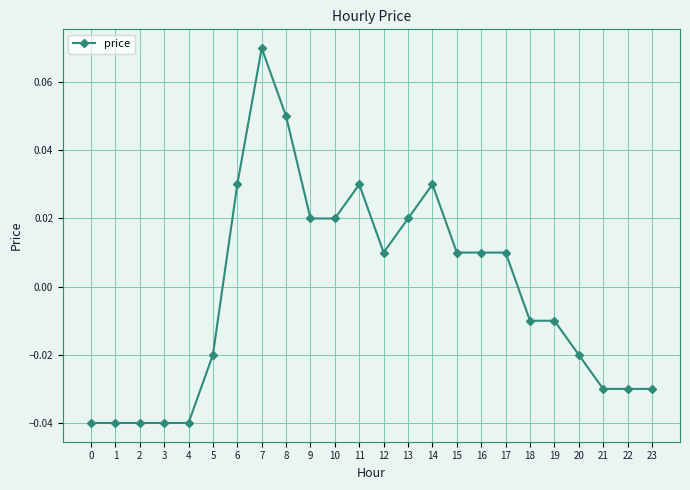

Between 11 and 13, which is larger?

11